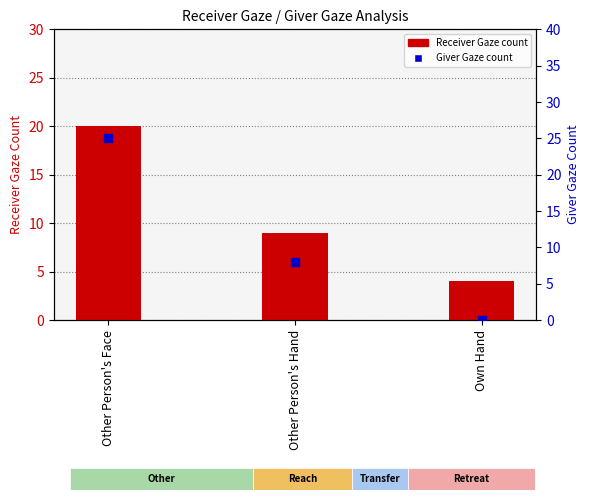

What are all the series names shown in the legend?

Receiver Gaze count, Giver Gaze count